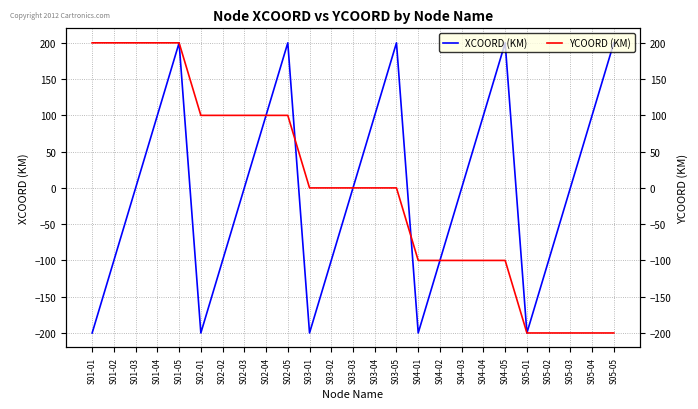

What is the label of the 12th point from the right?

S03-04